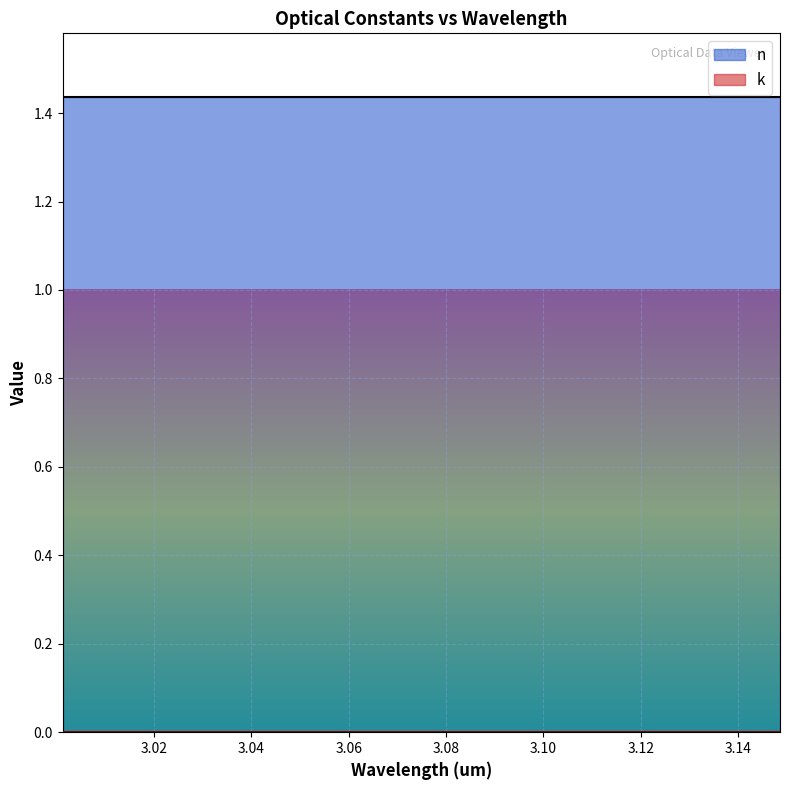

True or false: k and n cross at least once.

False